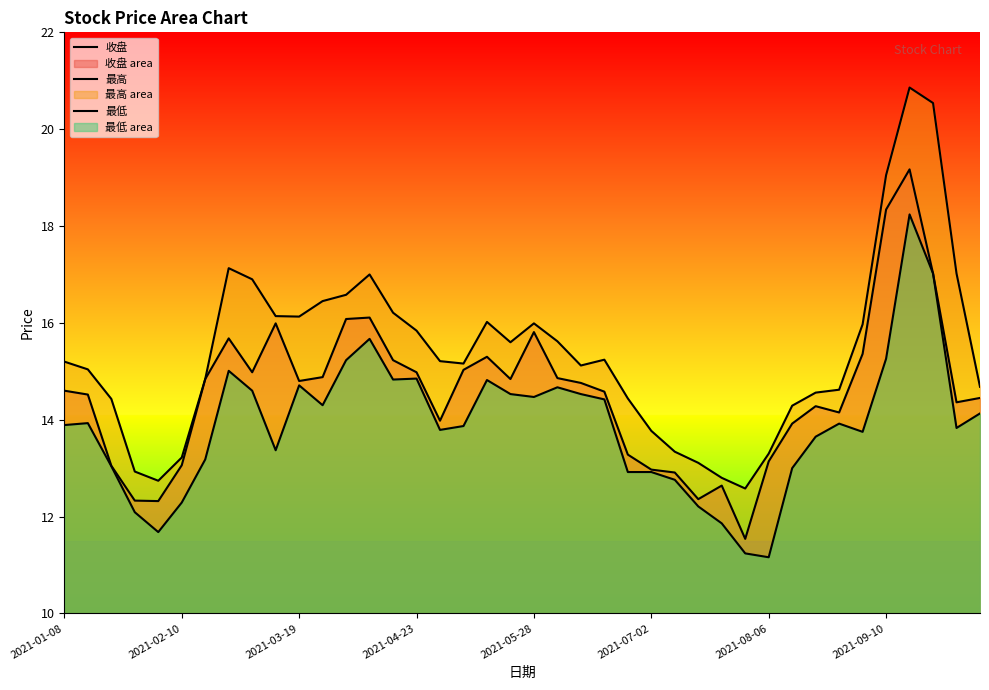

Rank the series by their average value, from highest to lowest.

最高, 收盘, 最低